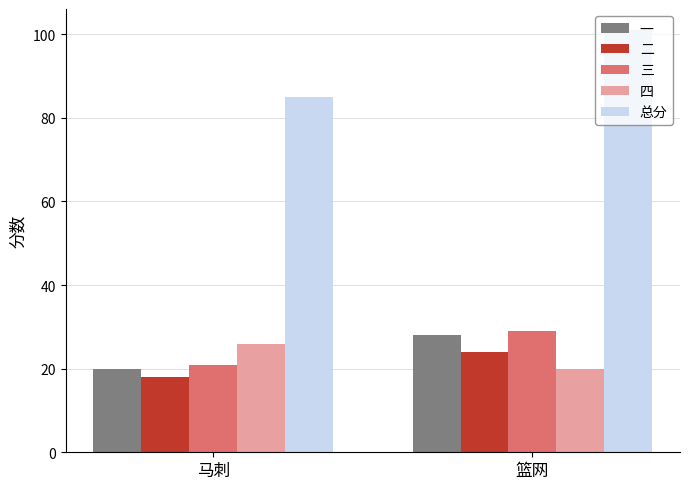

The 一 series shows 20 at 马刺. True or false?

True